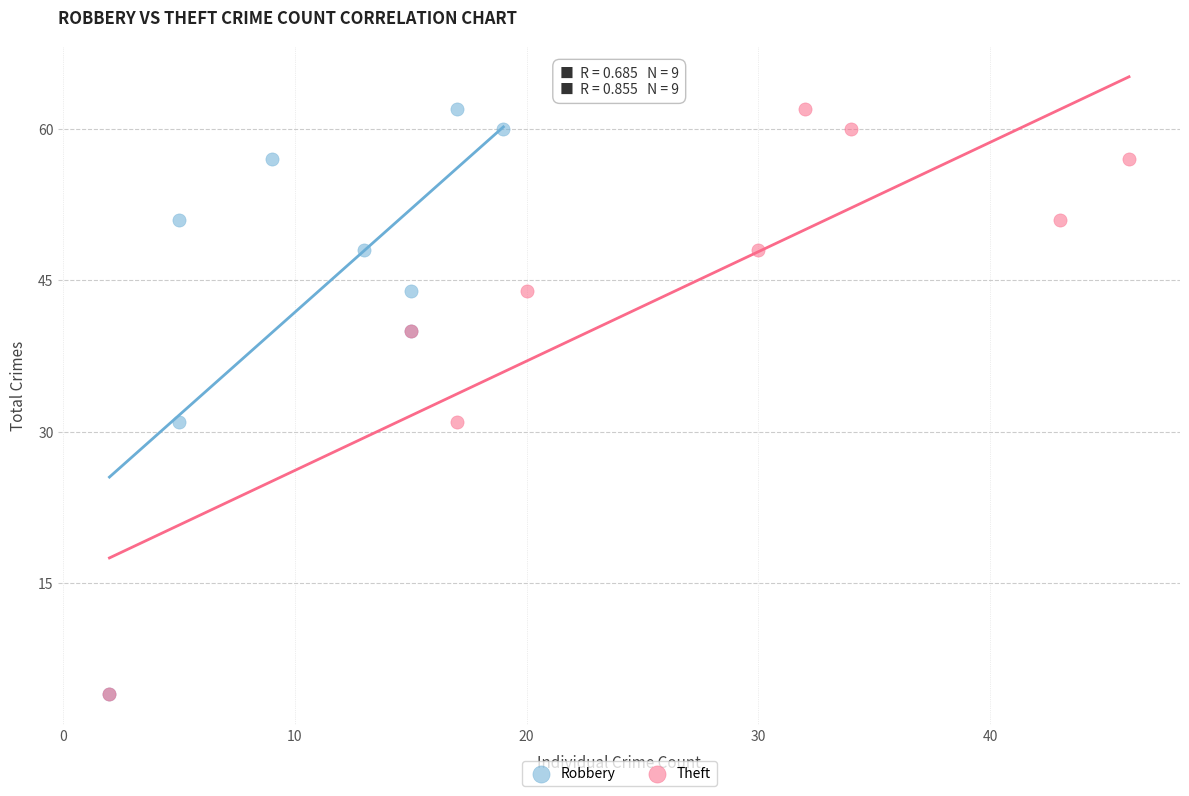

What are all the series names shown in the legend?

Robbery, Theft